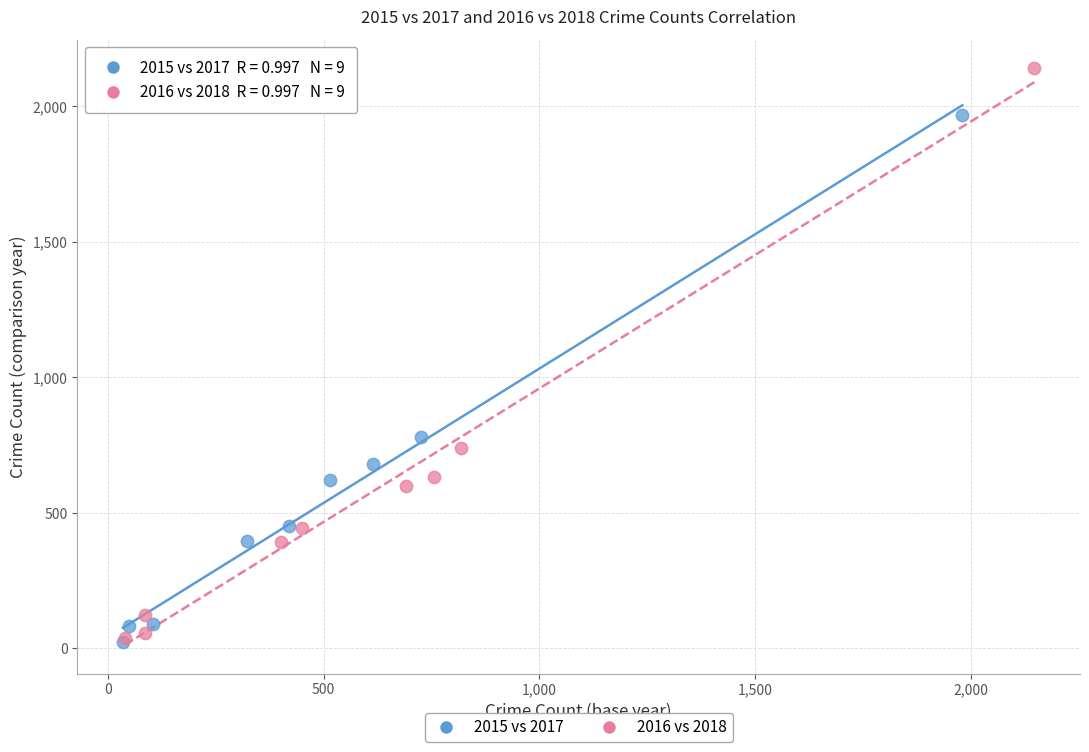

What are all the series names shown in the legend?

2015 vs 2017, 2016 vs 2018